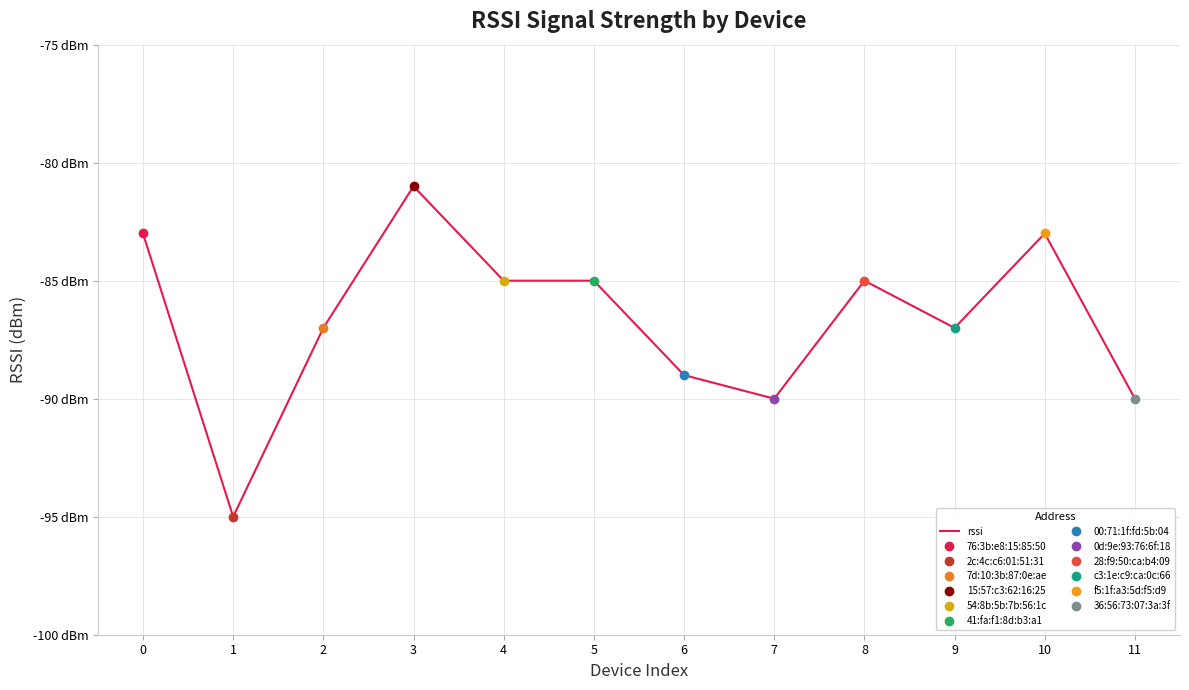

What is the value of the 8th point from the left?

-90